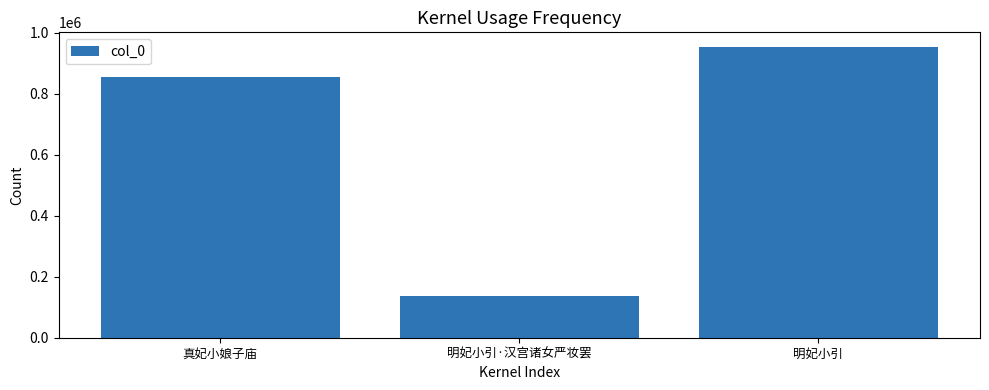

Reading left to right, extract all data points from this chart.

856865	137782	954100